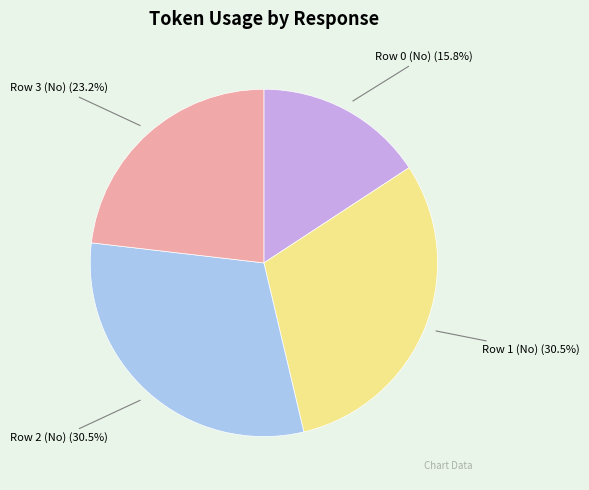

Is there a majority slice in this chart?

No